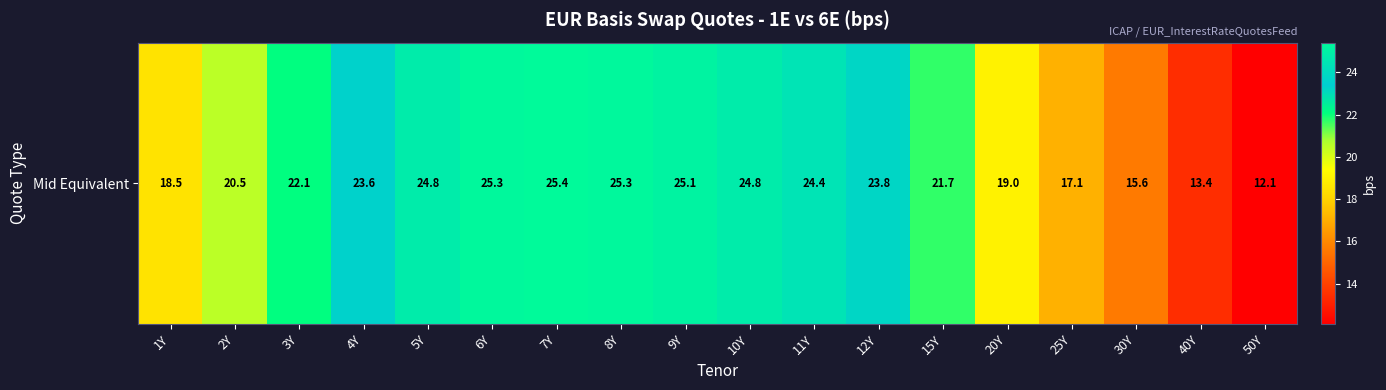

How many data points are less than 23?

9